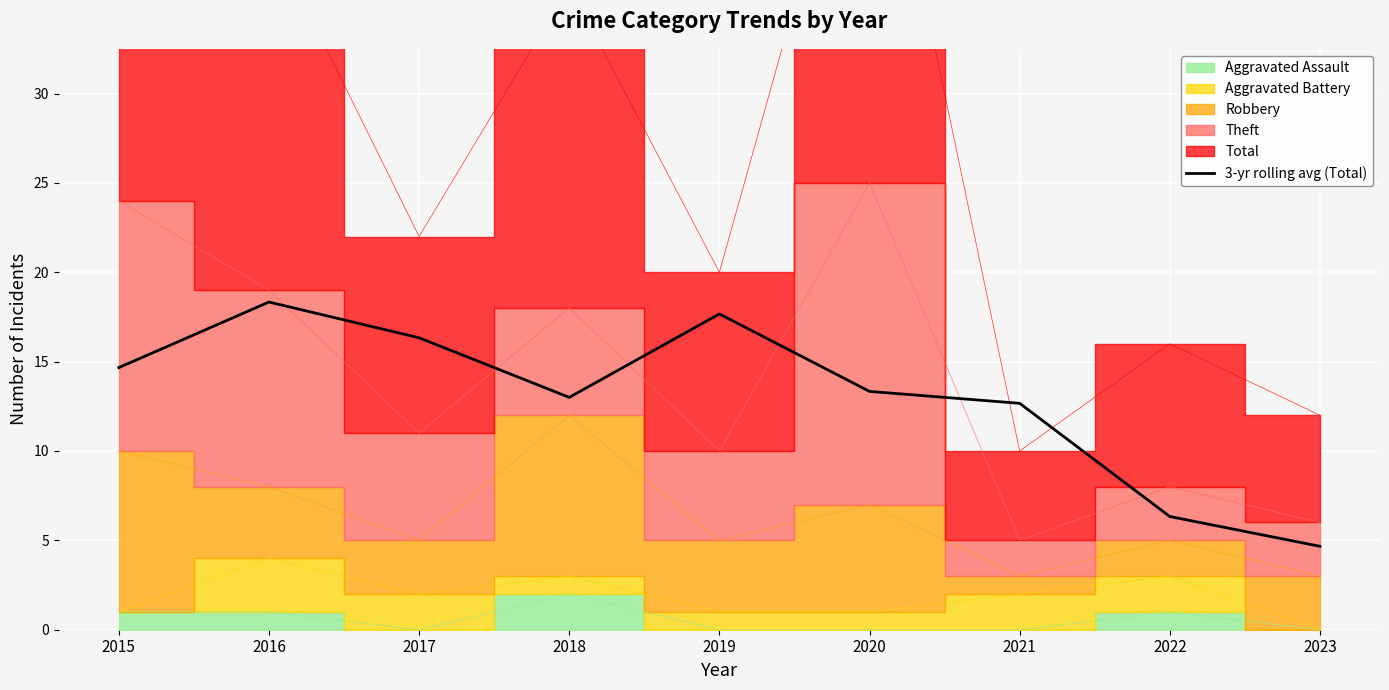

Is it true that the value at 2017 is 27.5?

False